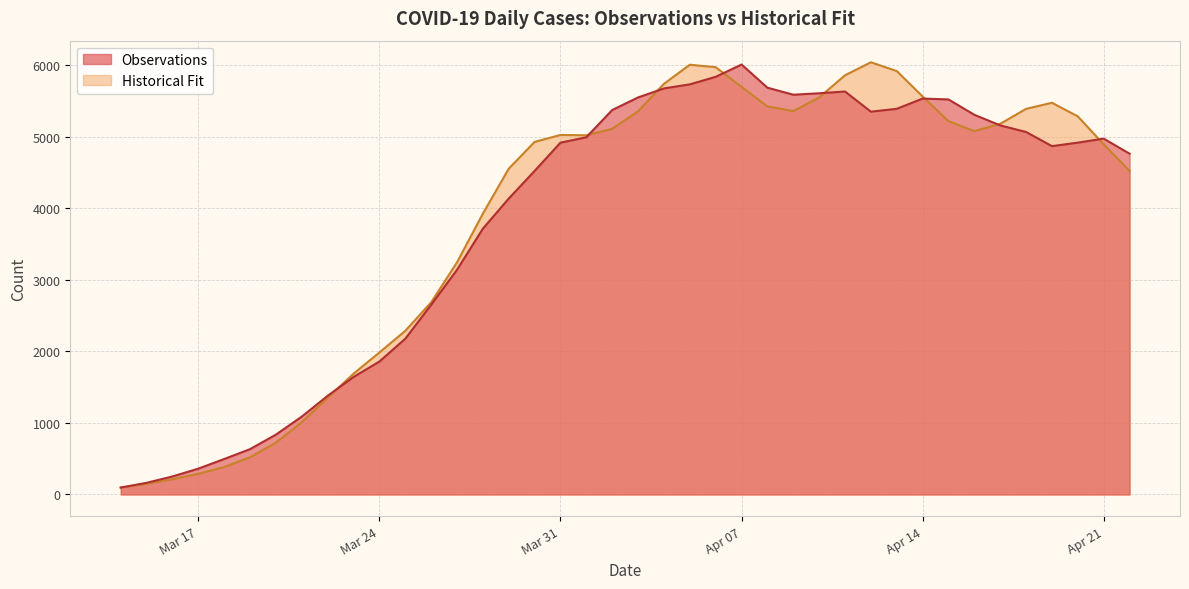

Which series has the largest range (max minus min)?

Historical Fit